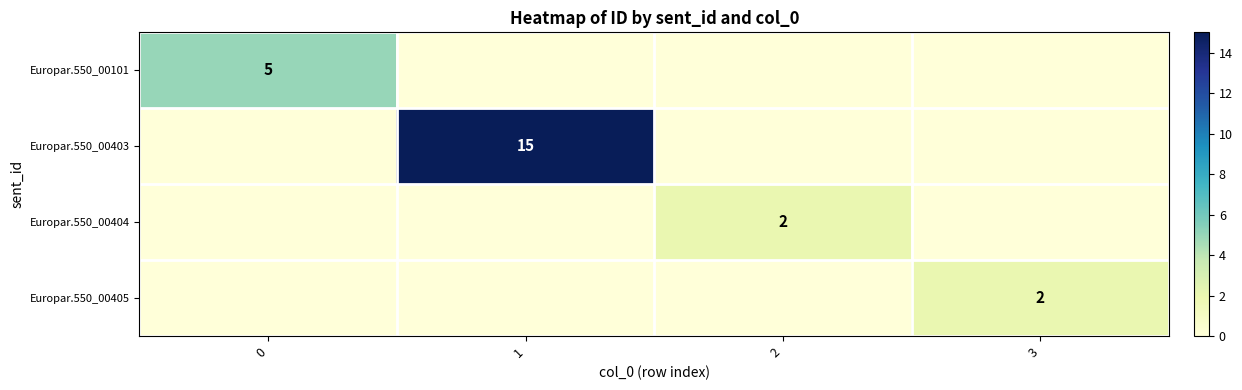

Is the value of Europar.550_00403 at 1 greater than the value of Europar.550_00405 at 3?

Yes